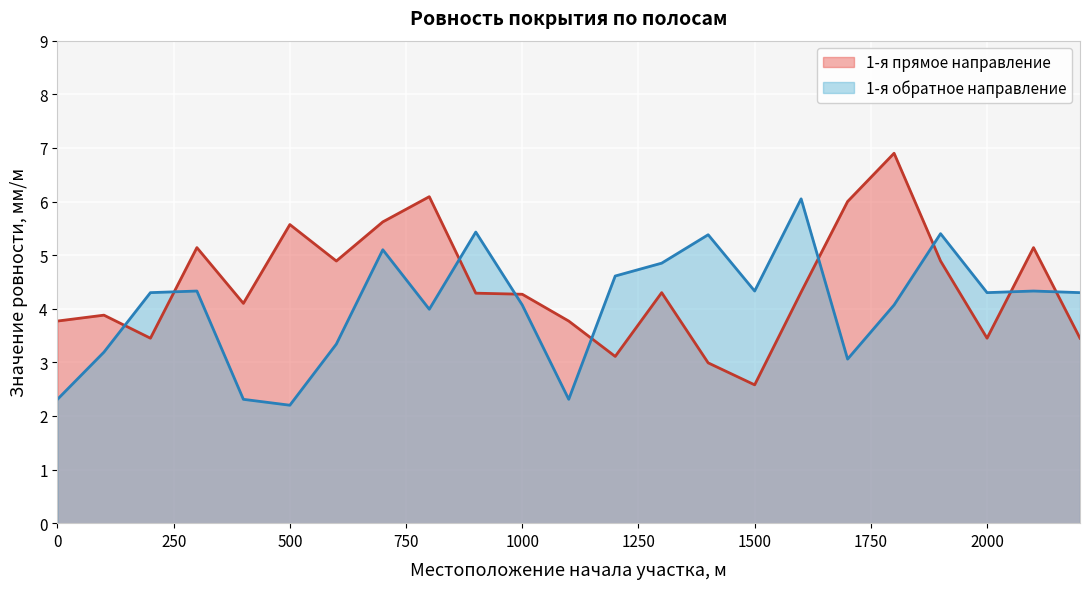

The value of 1-я обратное направление at 2000 is 1.7. True or false?

False